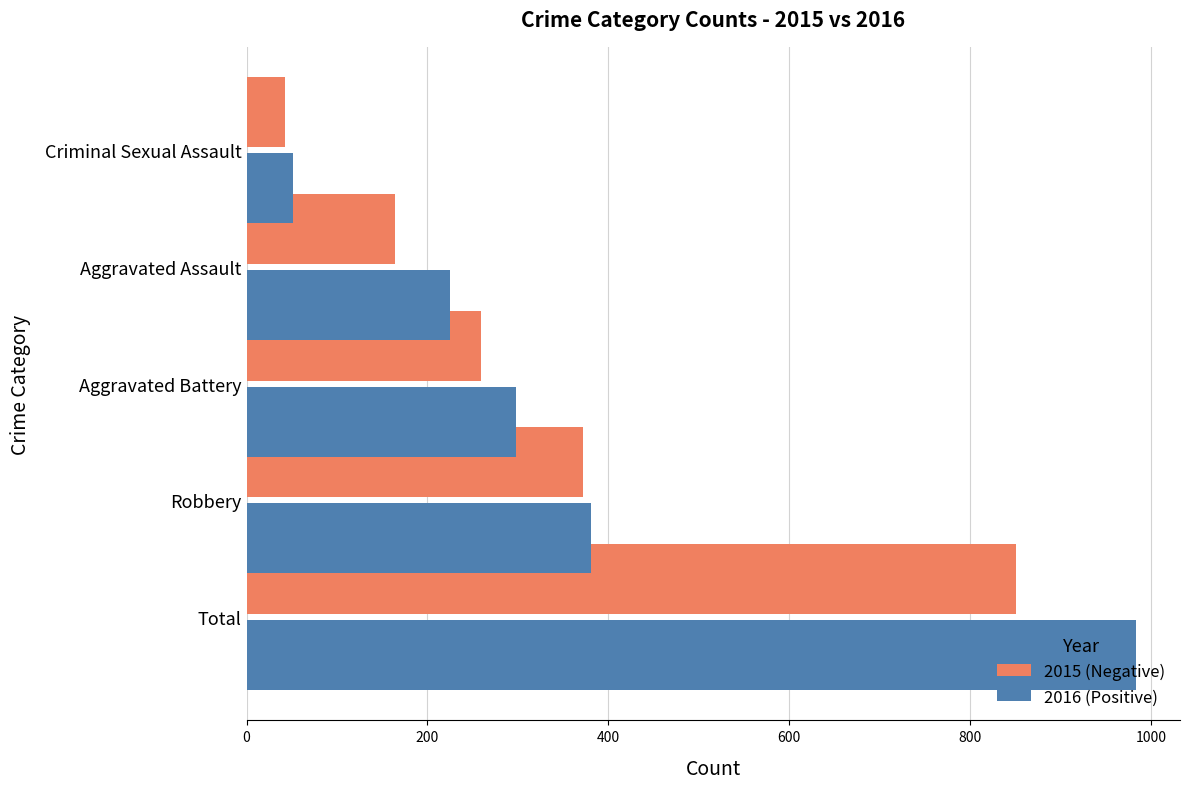

What is the total value across all series at Robbery?

753